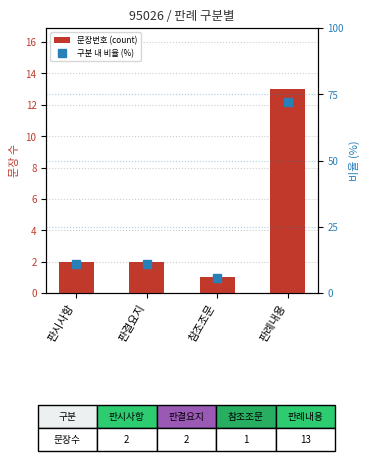

Which series changed the most between 참조조문 and 판례내용?

구분 내 비율 (%)